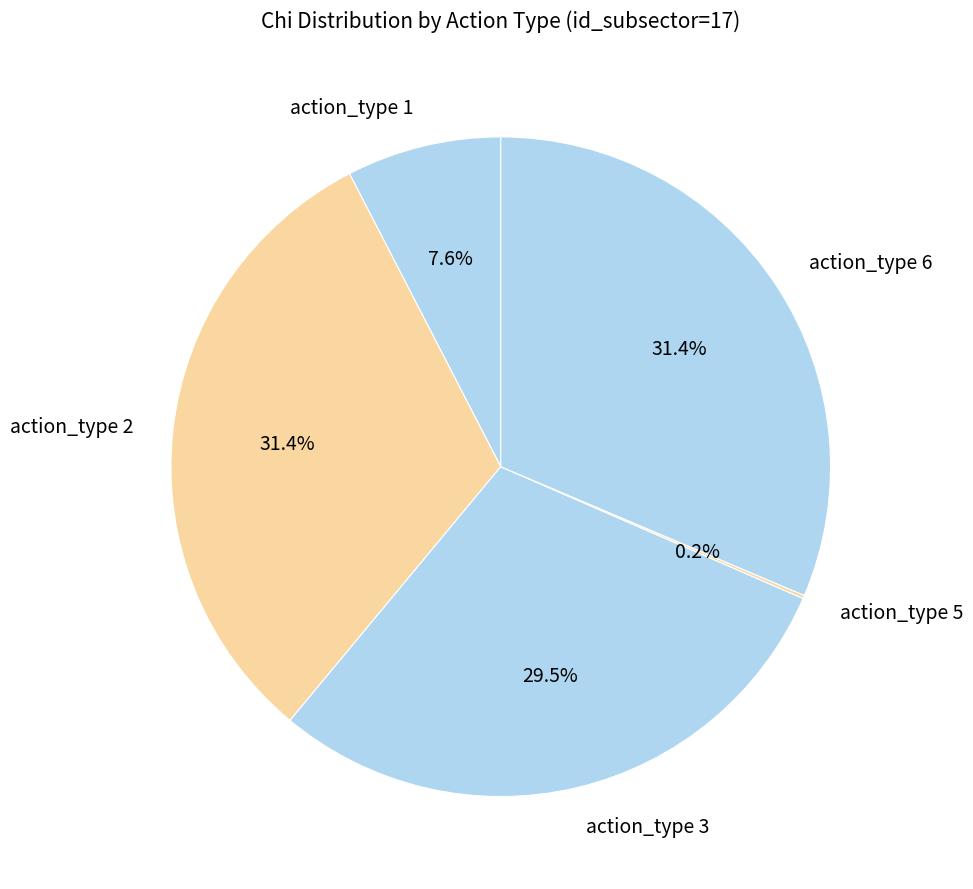

Combined, what portion of the pie is action_type 6 and action_type 1?

39.0%